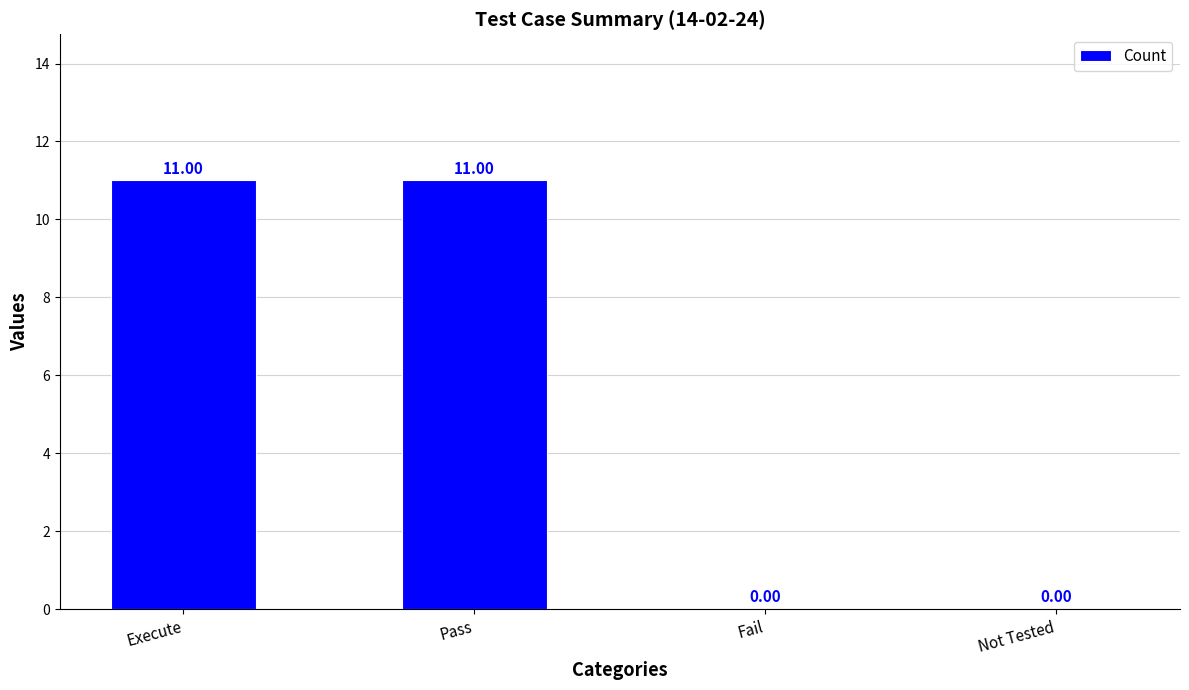

What is the change in value from Execute to Not Tested?

-11